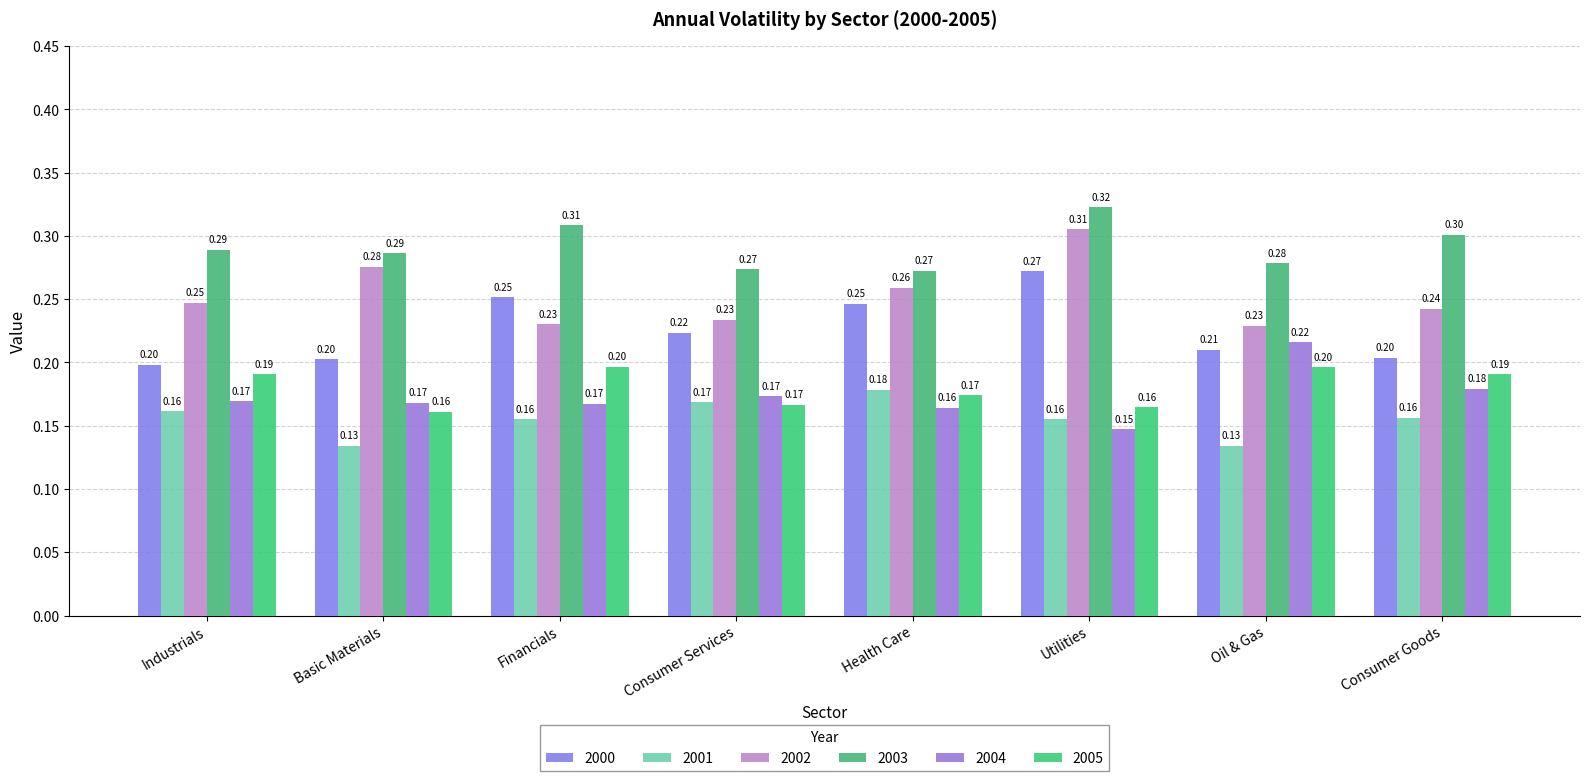

What is the sum of the 2002 values at Consumer Services and Consumer Goods?

0.5